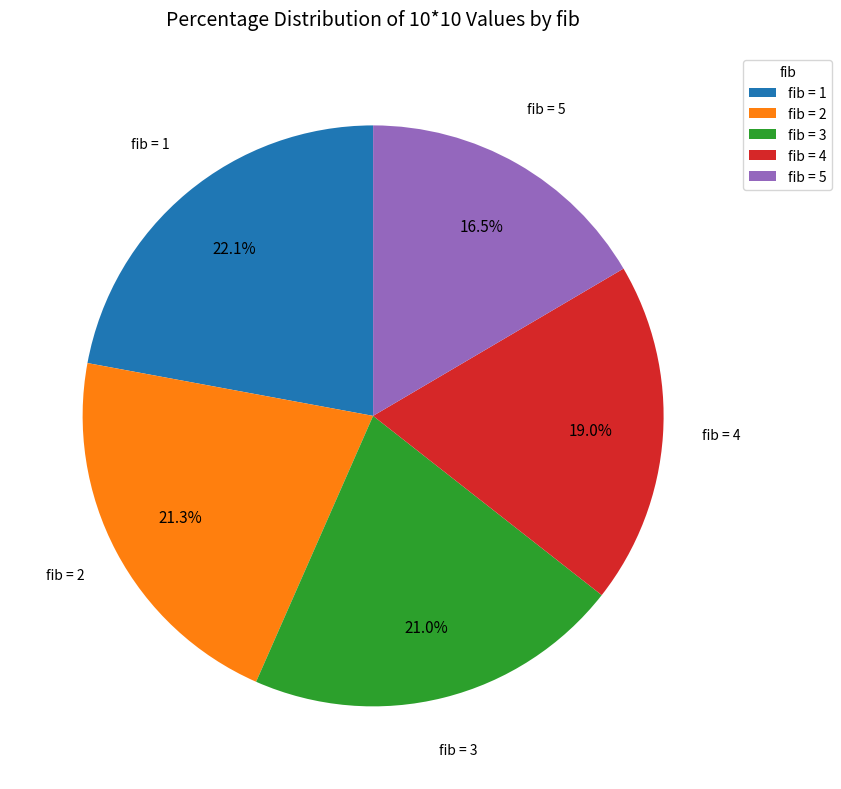

What is the ratio of the value at fib = 1 to the value at fib = 2?

1.0